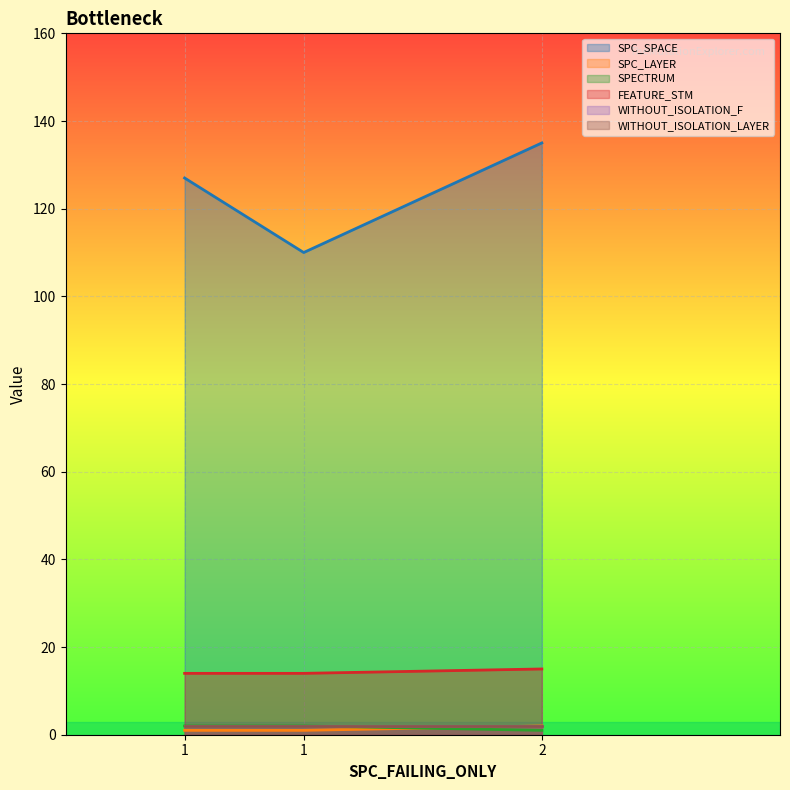

Which series has the widest spread of values?

SPC_SPACE